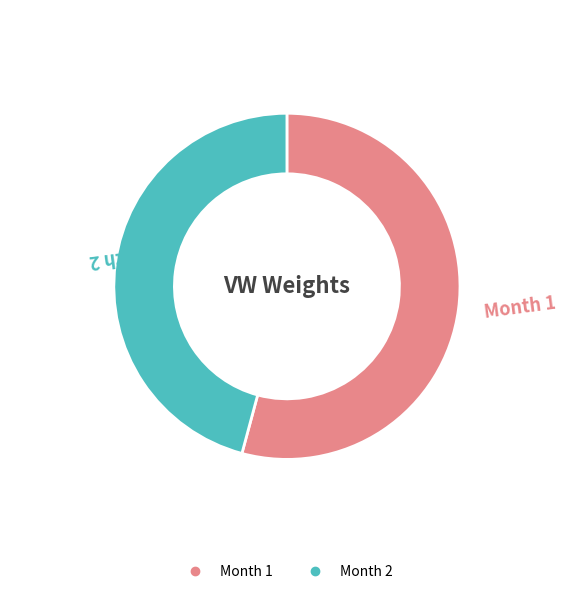

The Month 2 slice represents 46% of the pie. True or false?

True